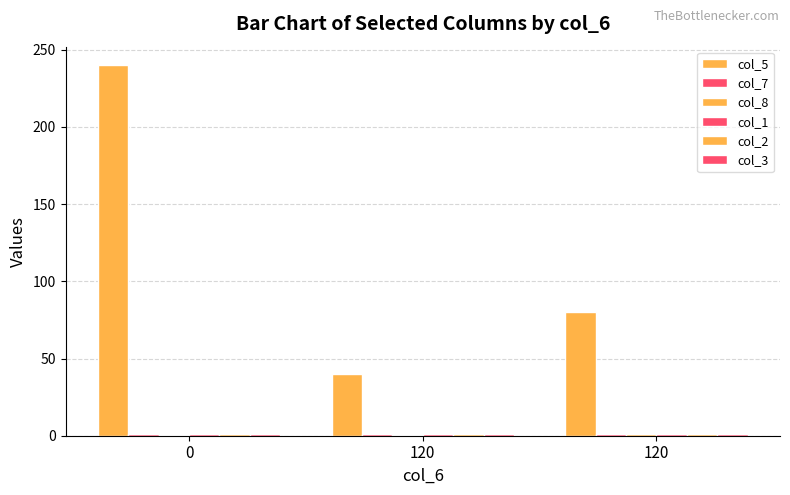

Rank the series by their maximum value, from highest to lowest.

col_5, col_7, col_1, col_2, col_3, col_8